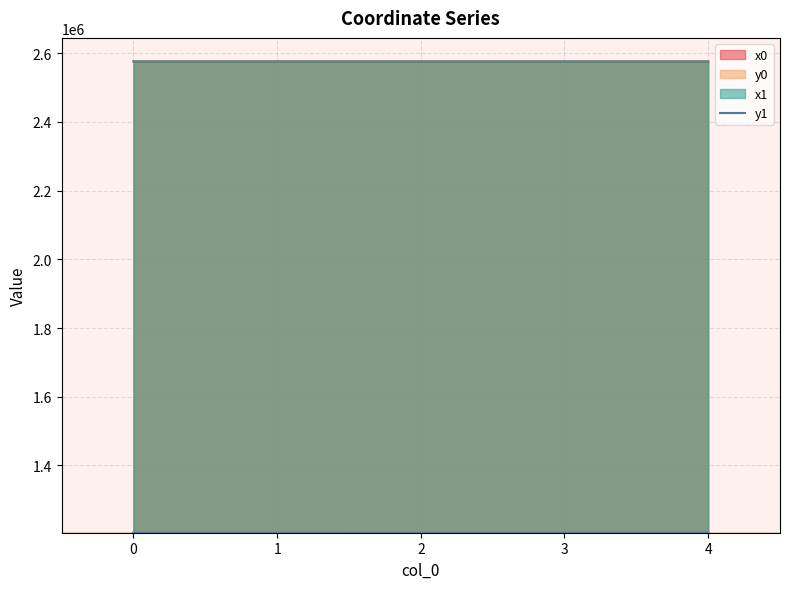

Where is the data nearest to the value 1204237?

2